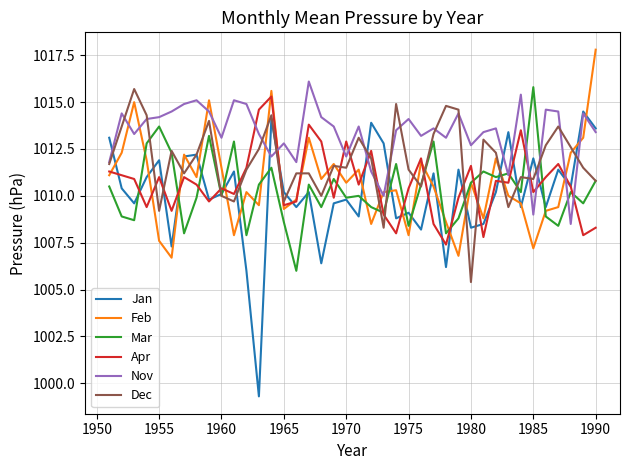

Which series has the widest spread of values?

Jan